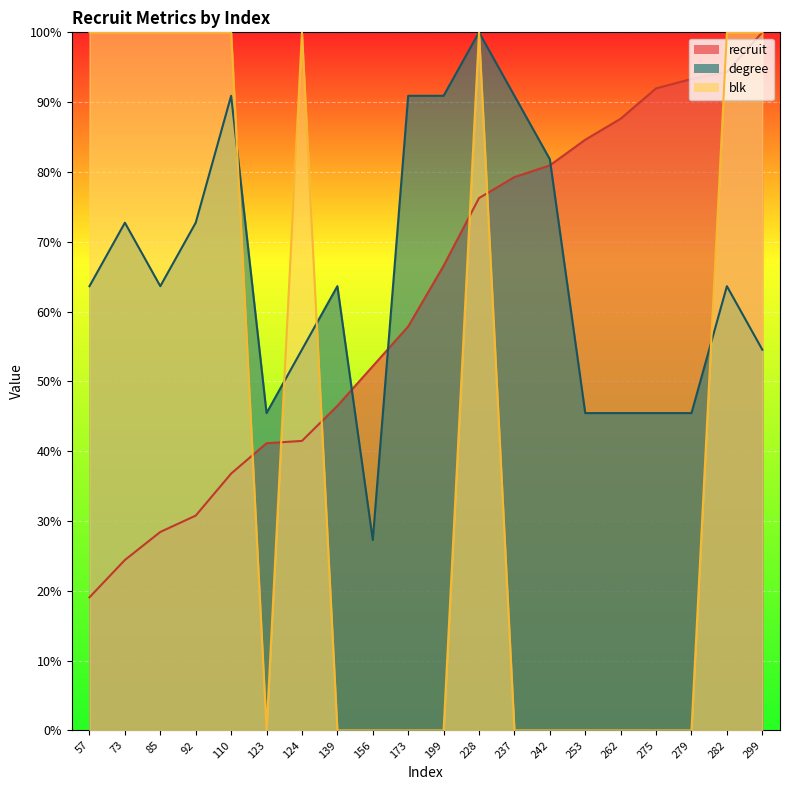

List the labels in order of degree value, smallest first.

156, 123, 253, 262, 275, 279, 124, 299, 57, 85, 139, 282, 73, 92, 242, 110, 173, 199, 237, 228